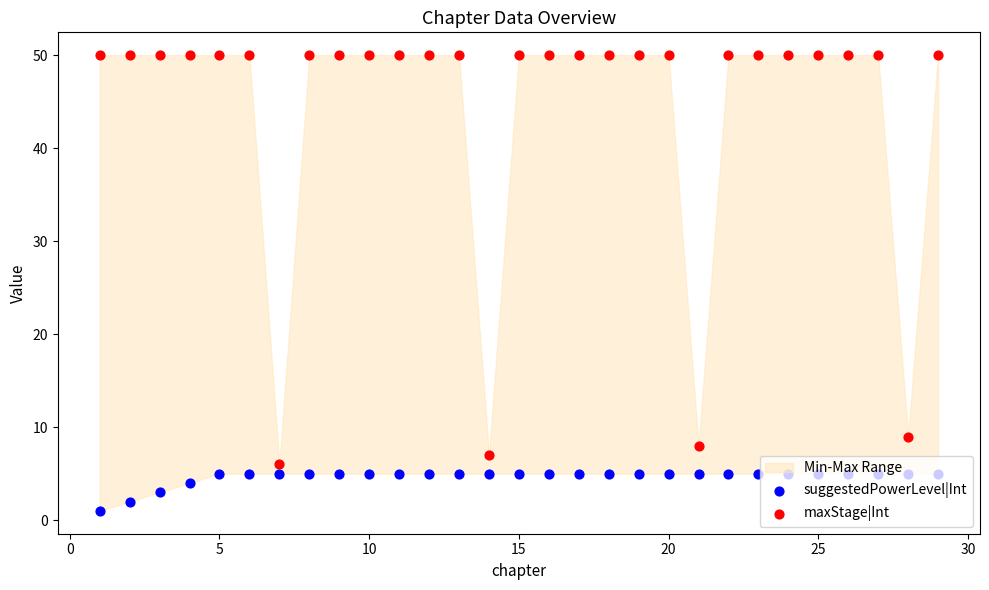

Which series has the widest spread of Y values?

maxStage|Int